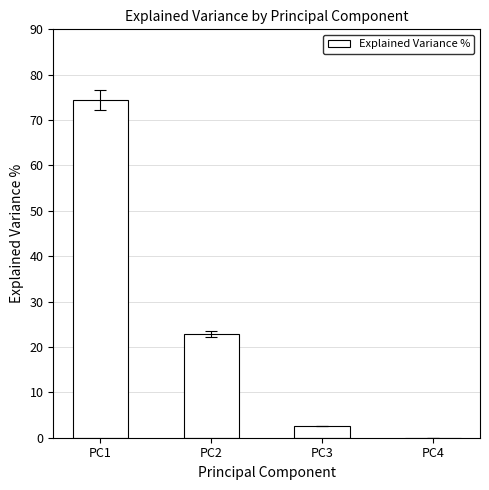

Between PC4 and PC1, which is larger?

PC1